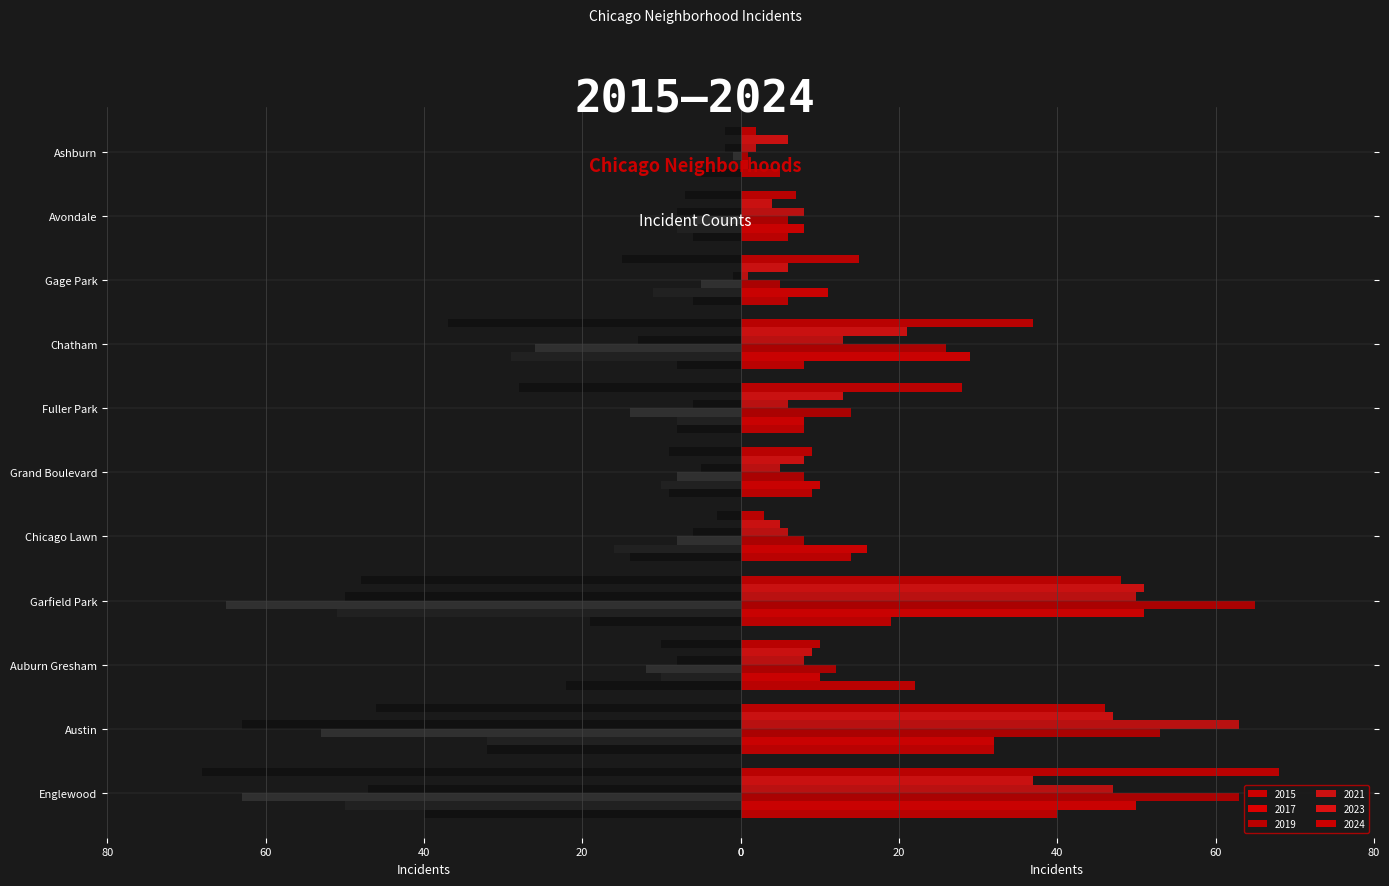

What is the difference between the maximum and minimum values in the 2023 series?

47